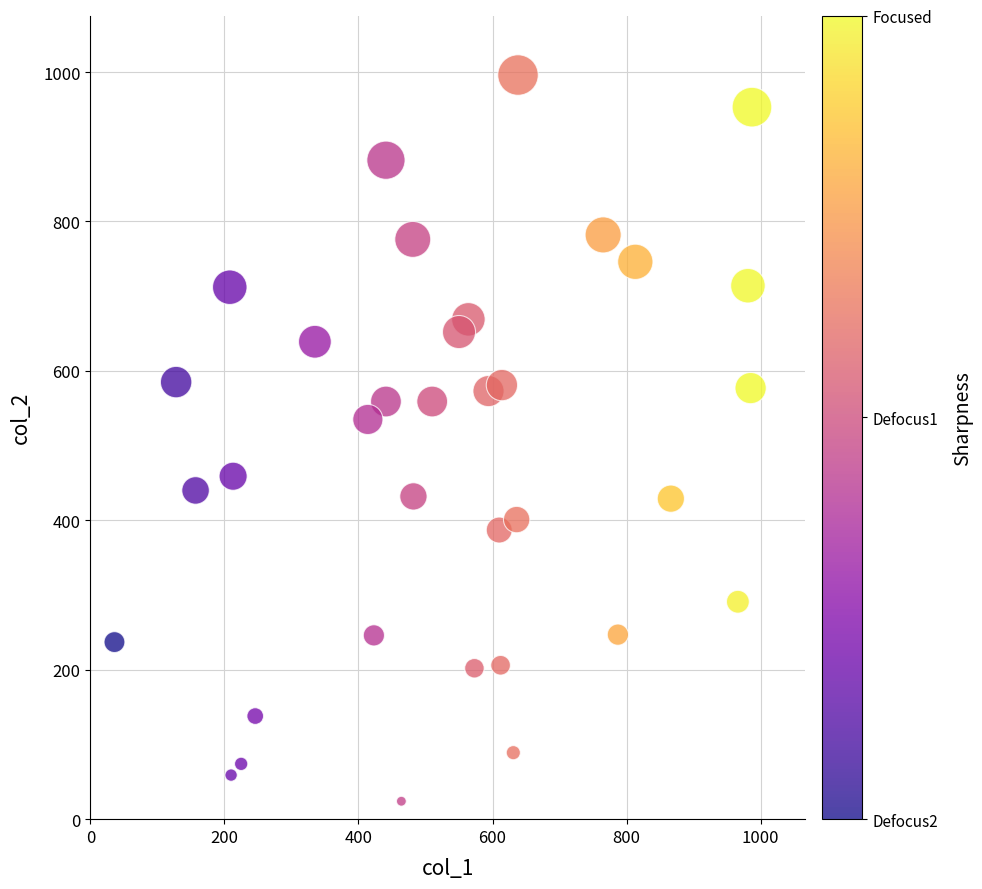

What is the range of Y values (max minus min)?

972